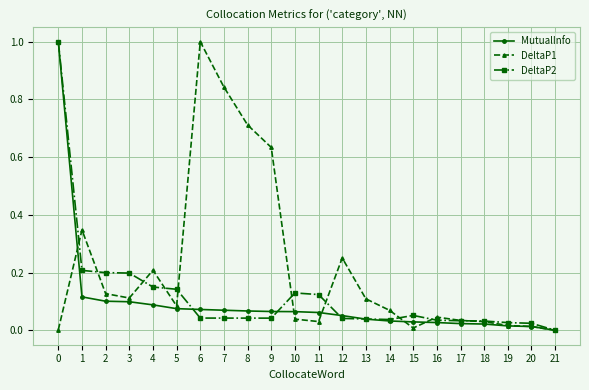

At which label is MutualInfo closest to 0?

21